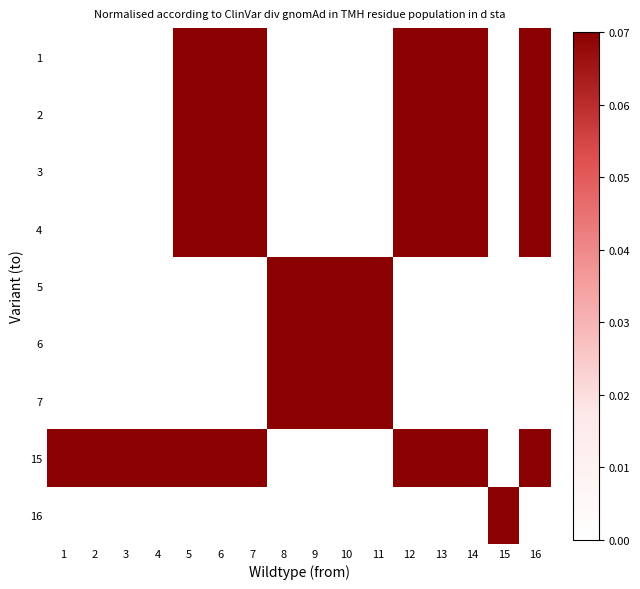

What is the total value across all series at 11?

0.2